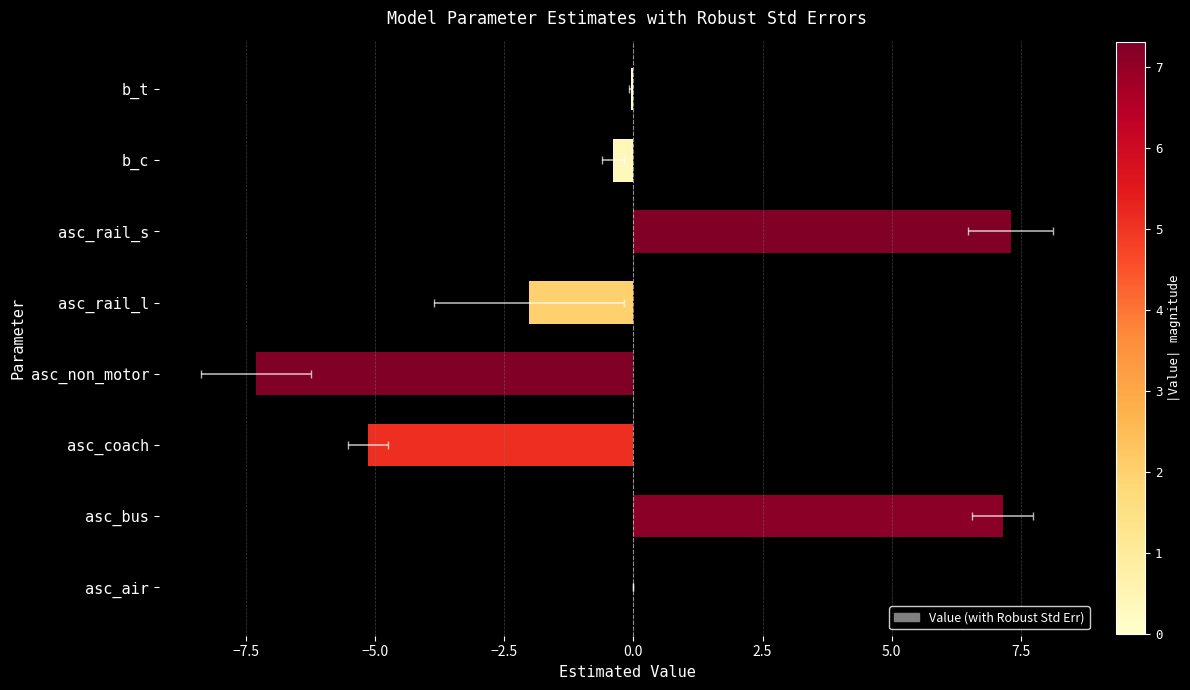

What is the difference between the second highest and minimum values?

14.4